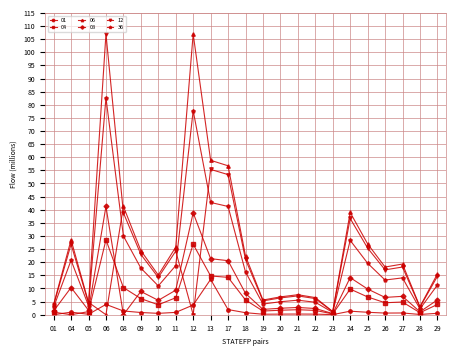

Is it true that 06 equals 3.1 at 28?

True